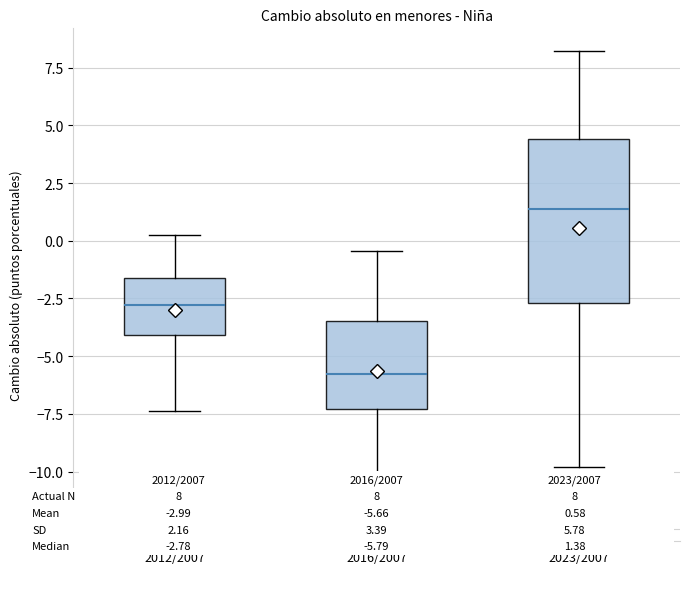

Where is the lower edge of the box for 2012/2007 on the y-axis? The values are not printed on the chart, so give them approximately, as read against the axis.

-4.0